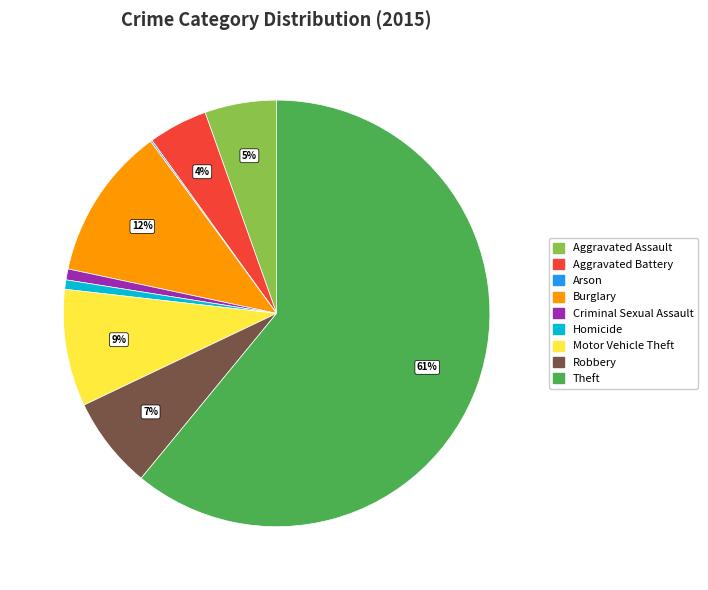

What is the largest slice in the pie chart?

Theft